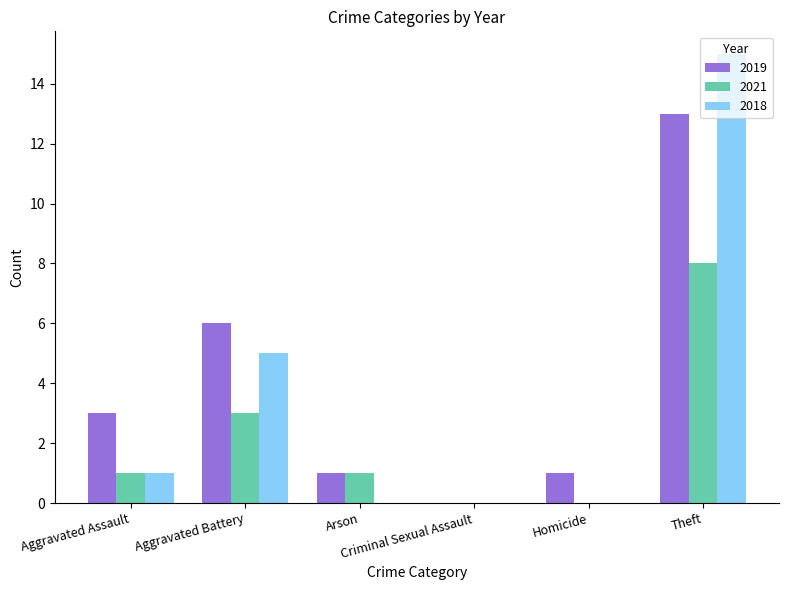

What is the sum of all 2021 values?

13